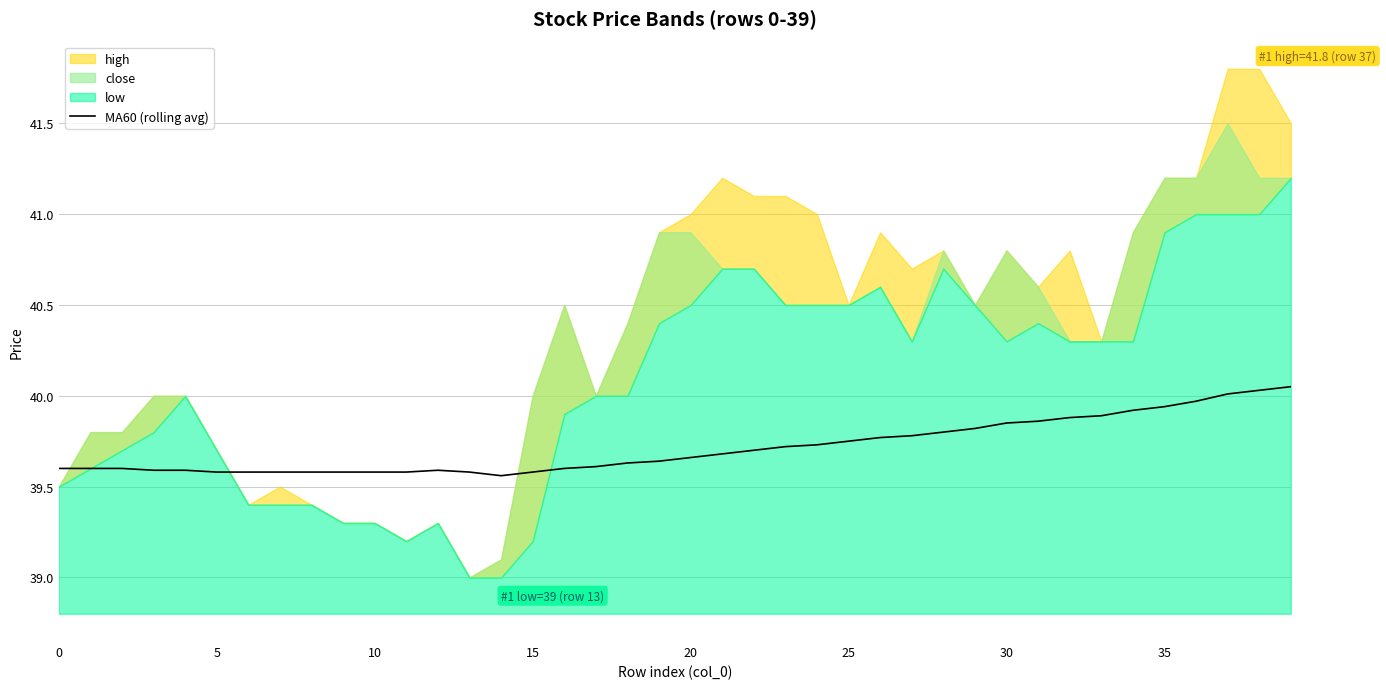

What is the average value?

39.7